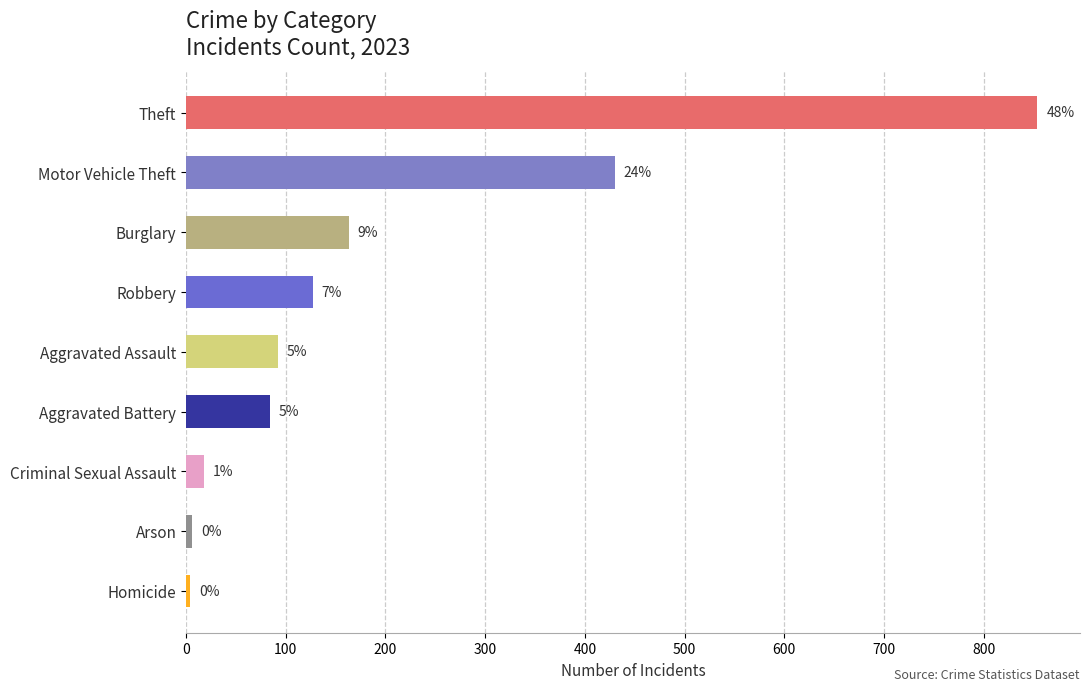

Does the chart contain any negative values?

No